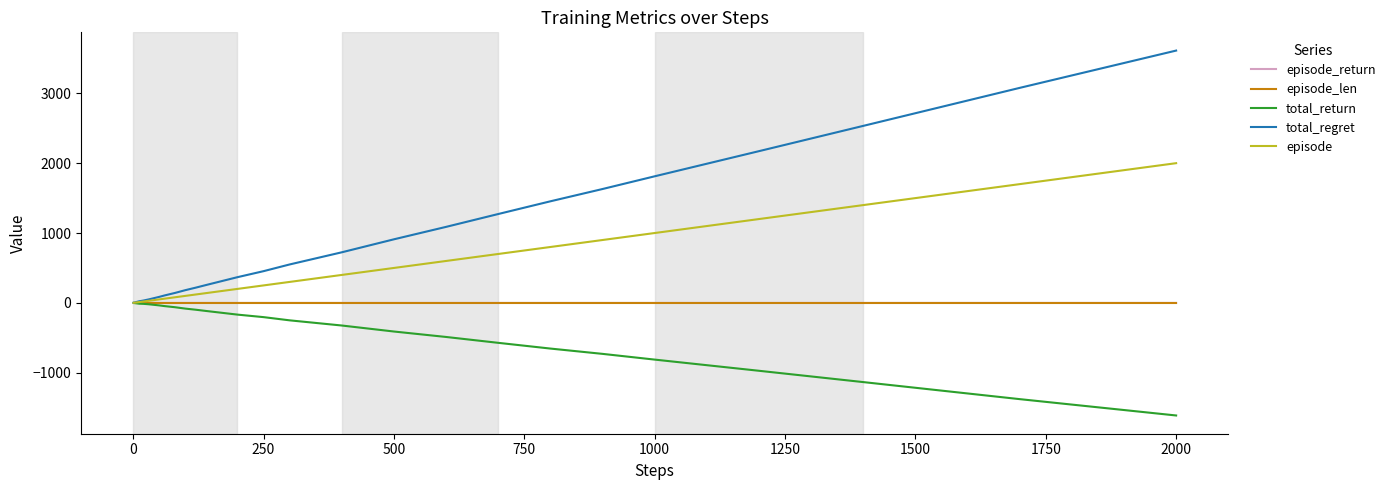

How many series are shown in this chart?

5